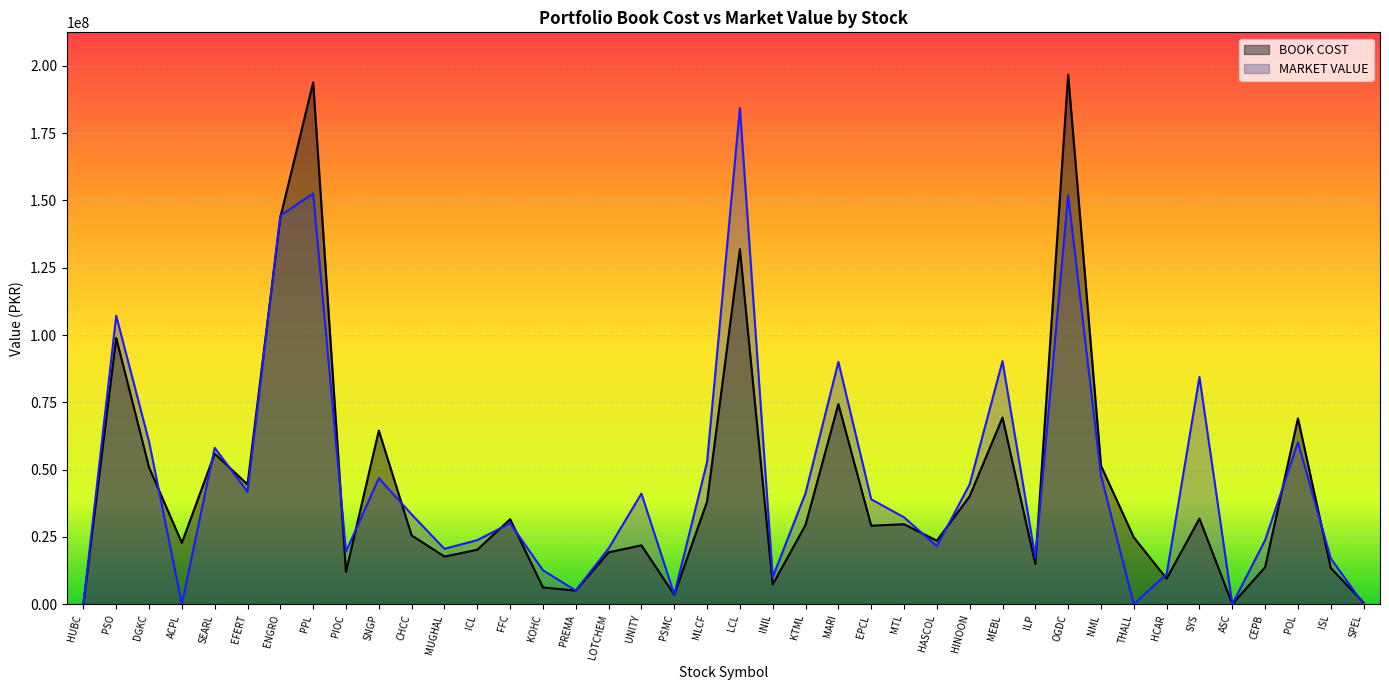

How many intersections are there between MARKET VALUE and BOOK COST?

20